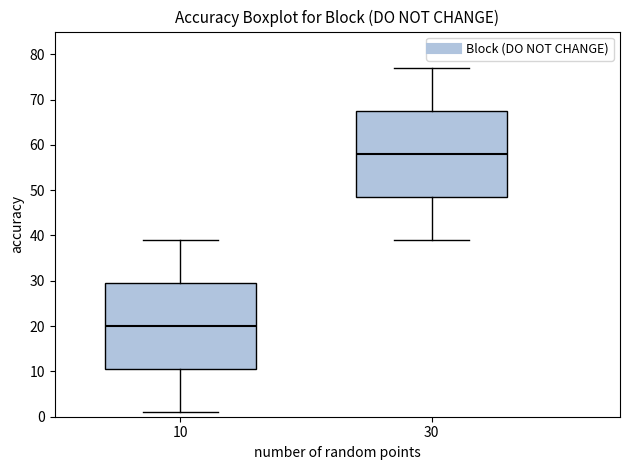

Which box has the highest median line?

30